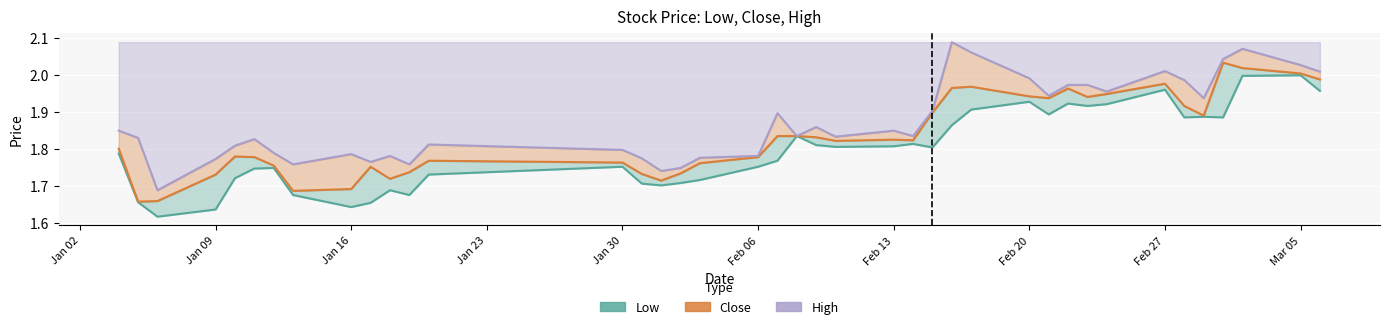

What is the minimum value for high?

1.7